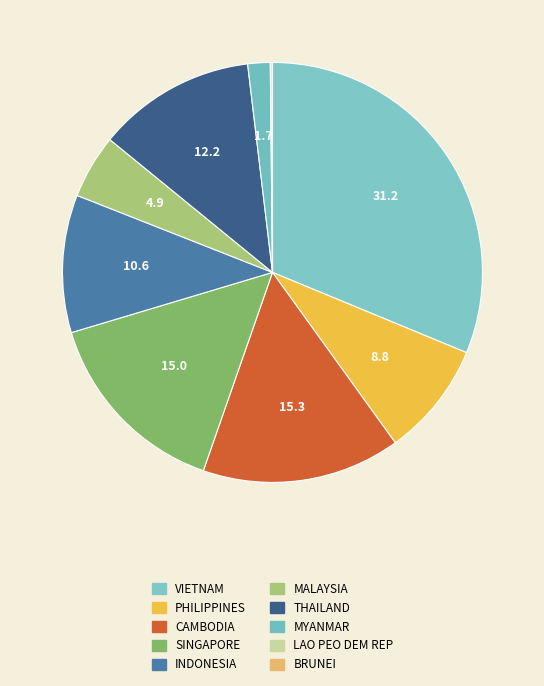

How many segments does this pie chart have?

10